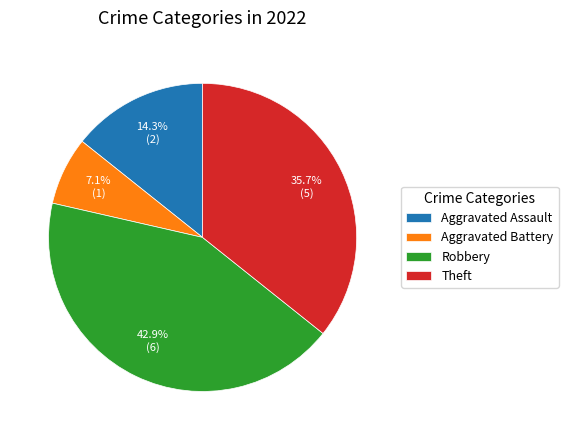

What percentage do Robbery and Theft together represent?

78.6%